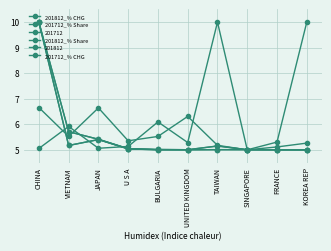

What is the highest value of the 201712_% Share series?

10.0